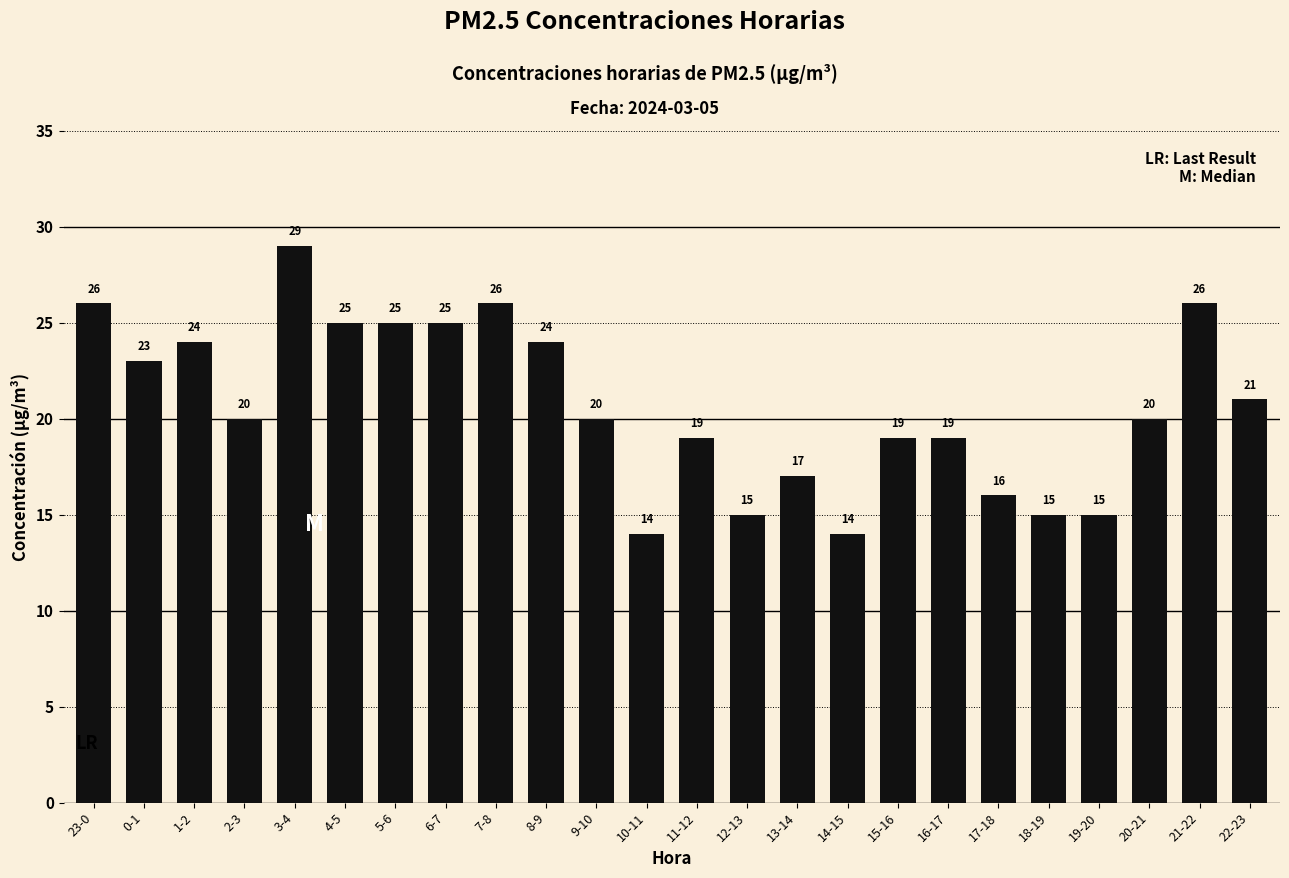

What is the maximum value shown in the chart?

29